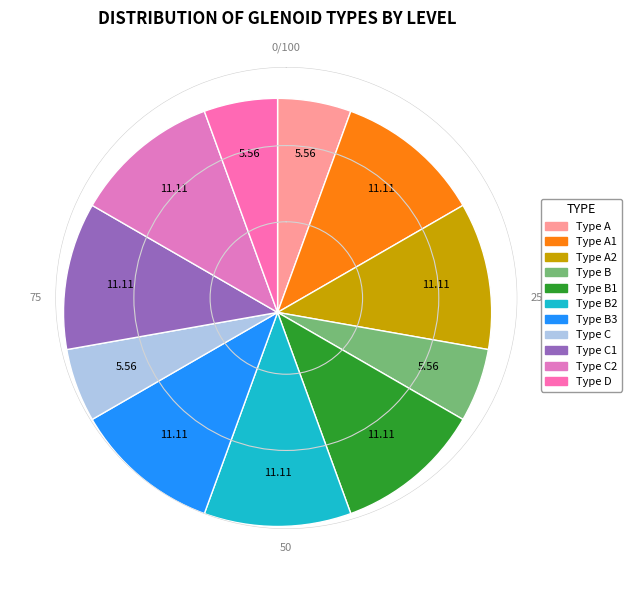

What is the largest slice in the pie chart?

Type A1